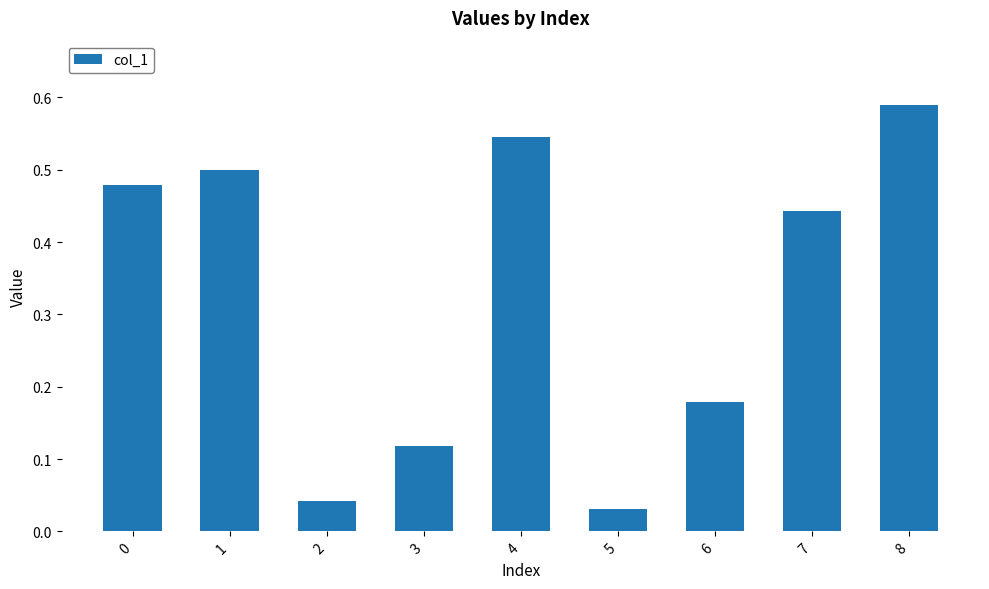

Count the number of data series in this chart.

1